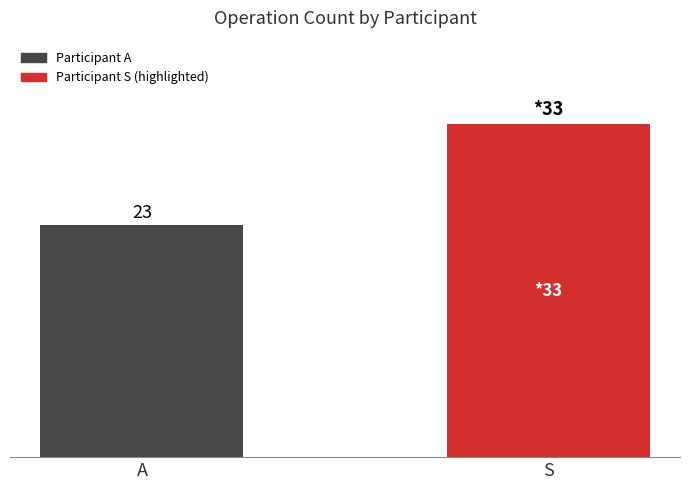

Where is the data nearest to the value 28?

A